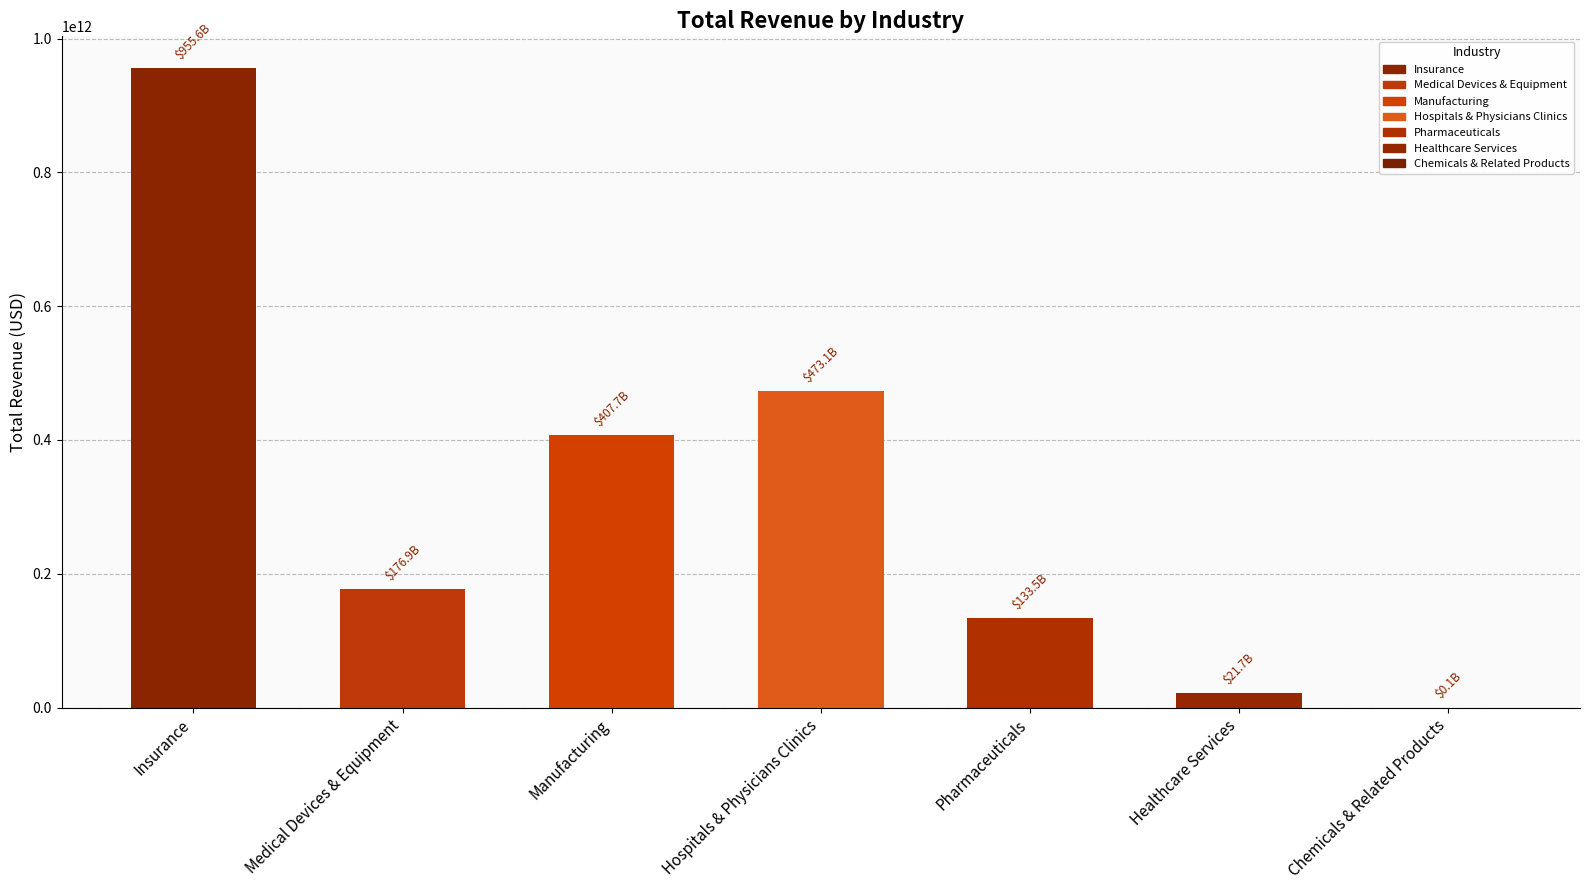

How many distinct data groups are displayed?

1